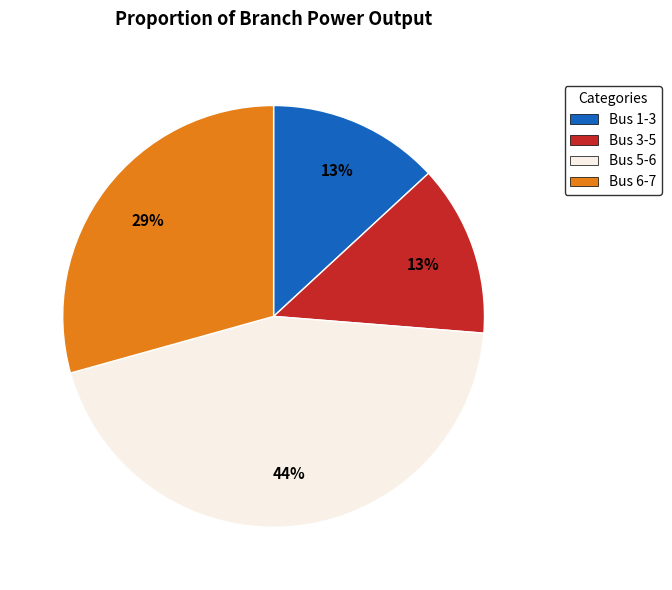

Which slice is the largest?

Bus 5-6